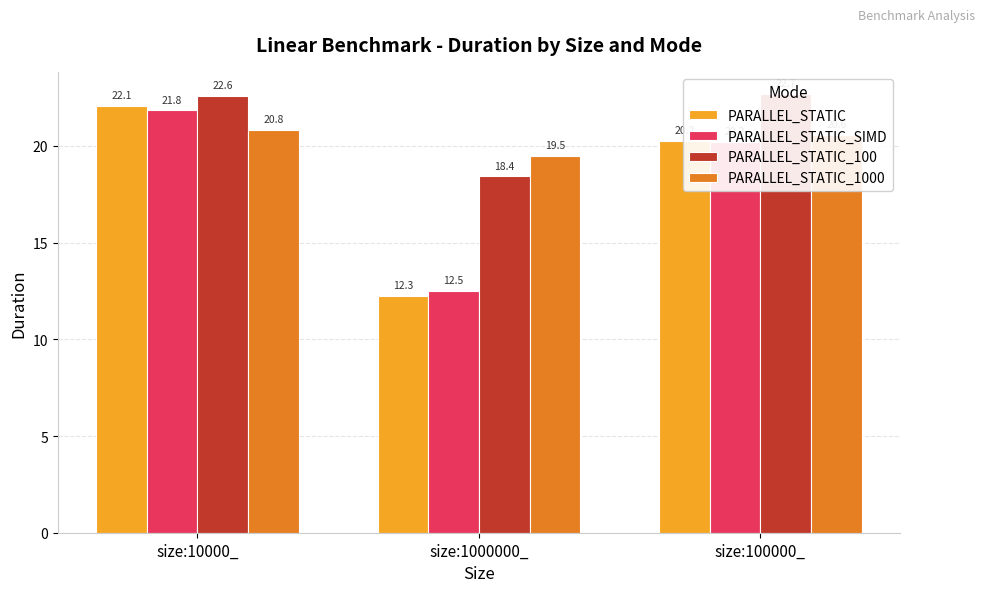

Which series has the largest total across all categories?

PARALLEL_STATIC_100